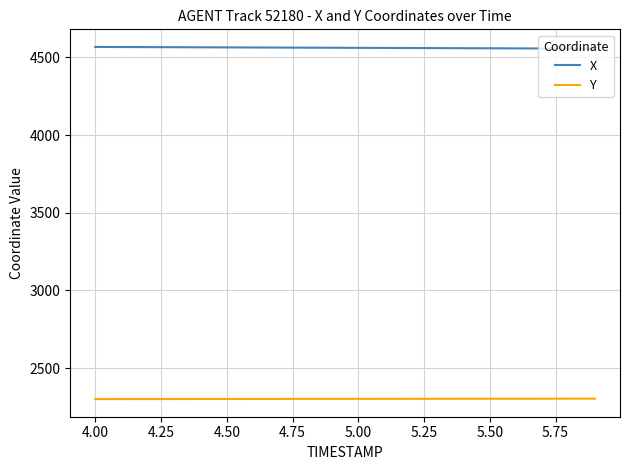

Is this an area chart (filled region under the line)?

No